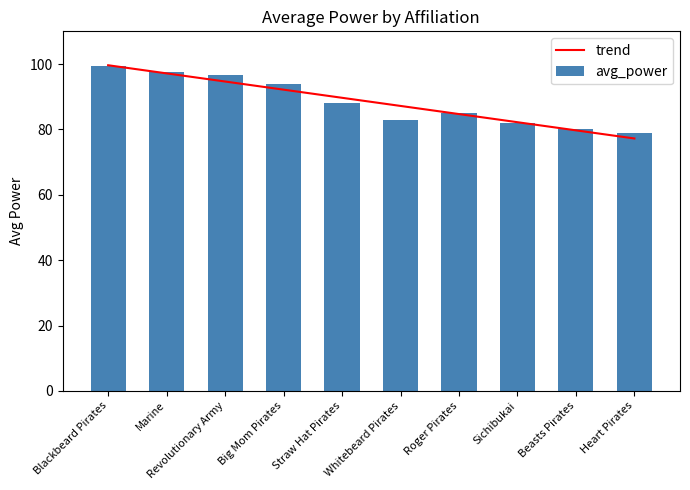

What is the value of the avg_power bar at the 8th from the left?

82.0